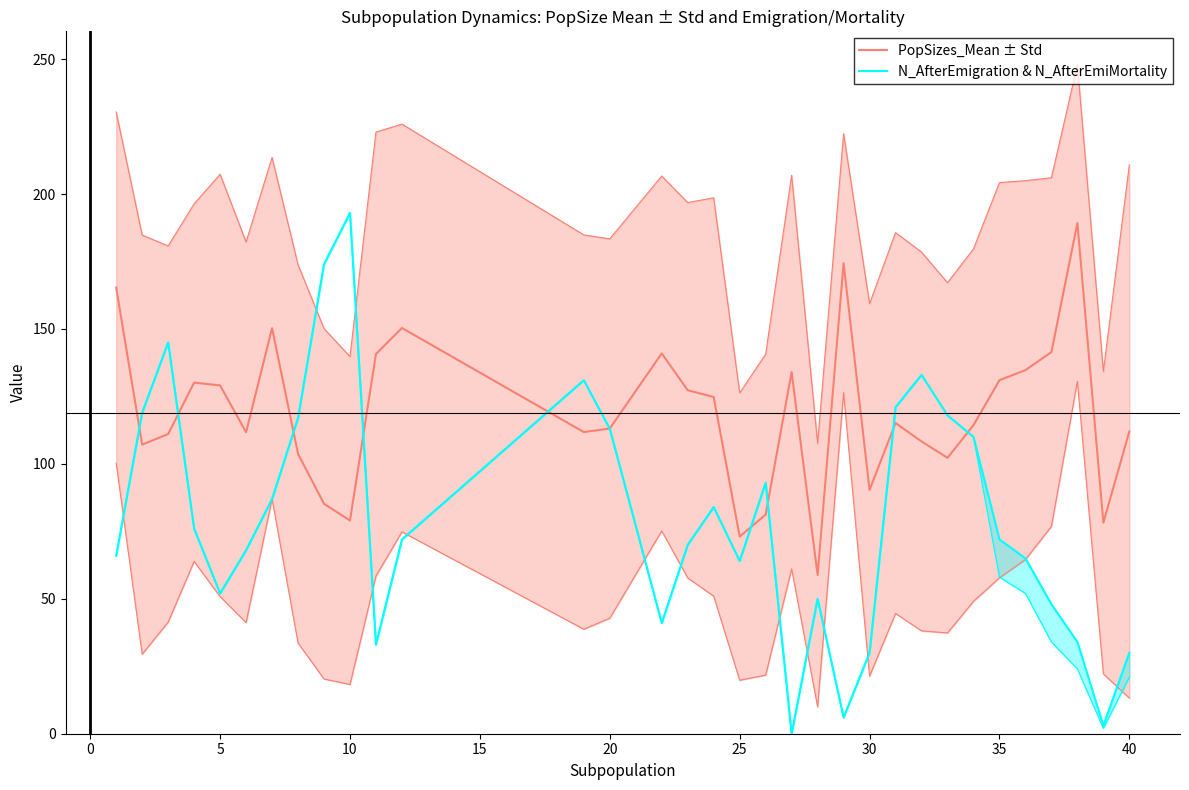

How many data points in N_AfterEmigration & N_AfterEmiMortality are less than 72?

16